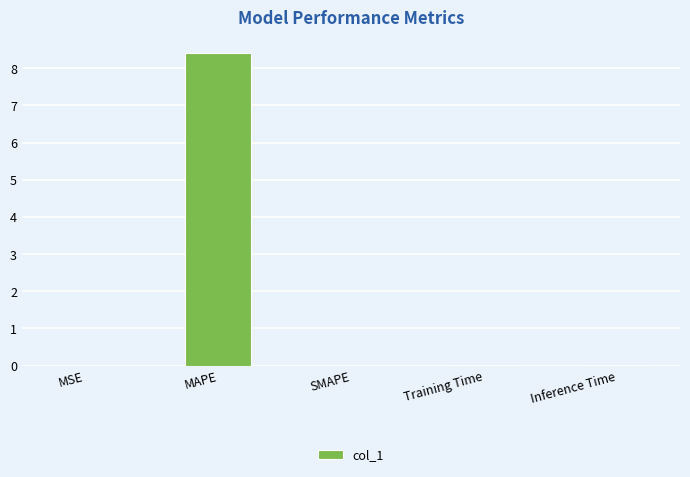

What is the maximum value shown in the chart?

8.4